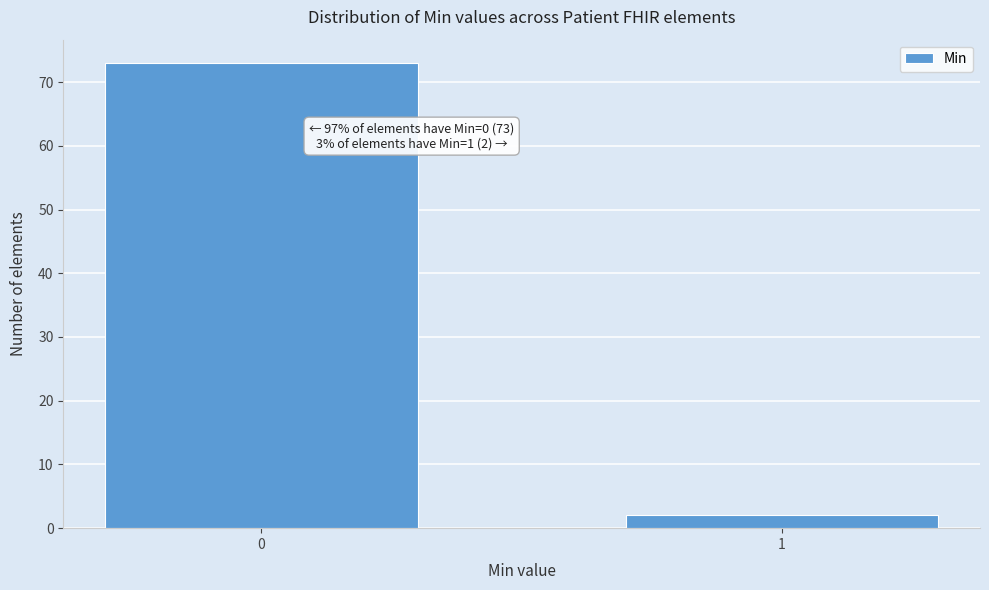

Reading left to right, list all the values displayed in this chart.

73	2